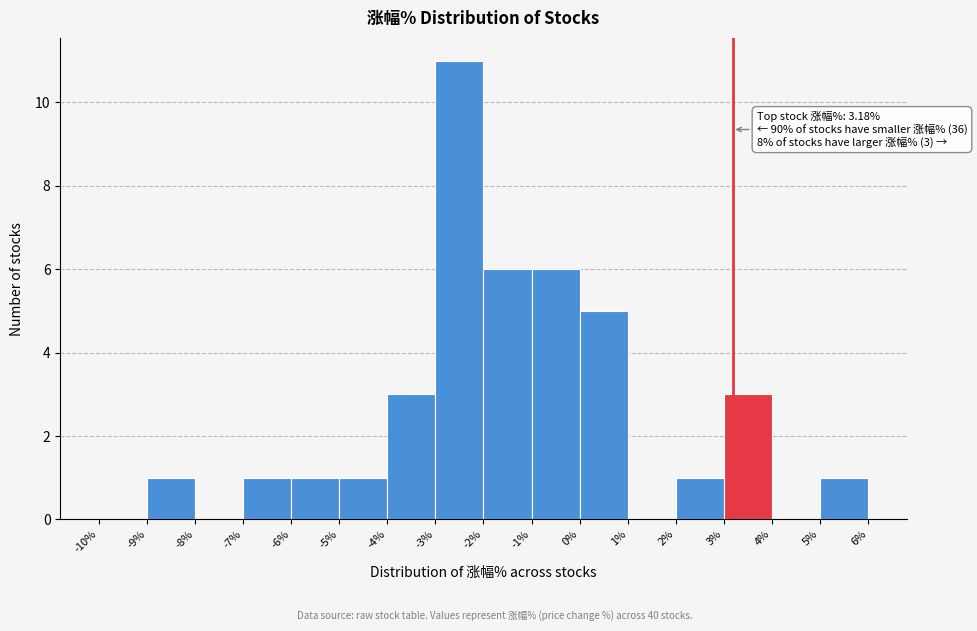

Which range on the x-axis has the tallest bar?

-3% to -2%